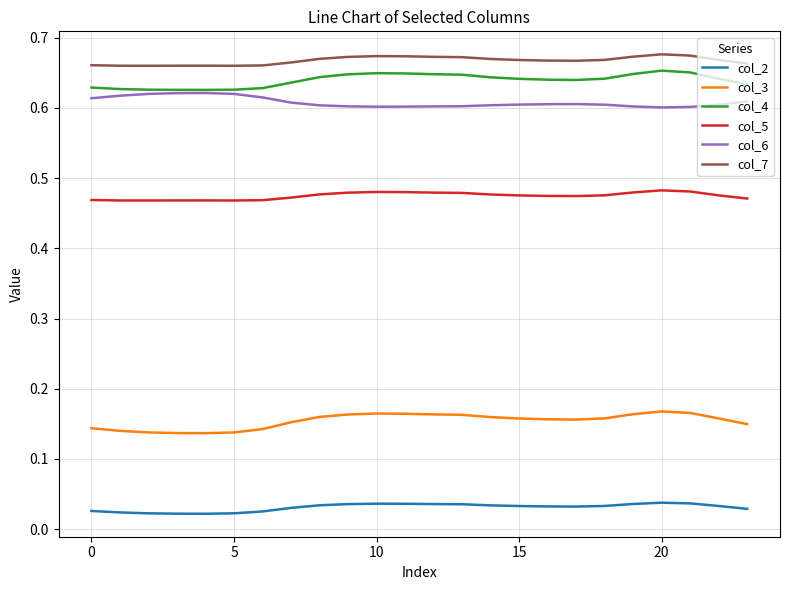

How many lines are shown in the chart?

6